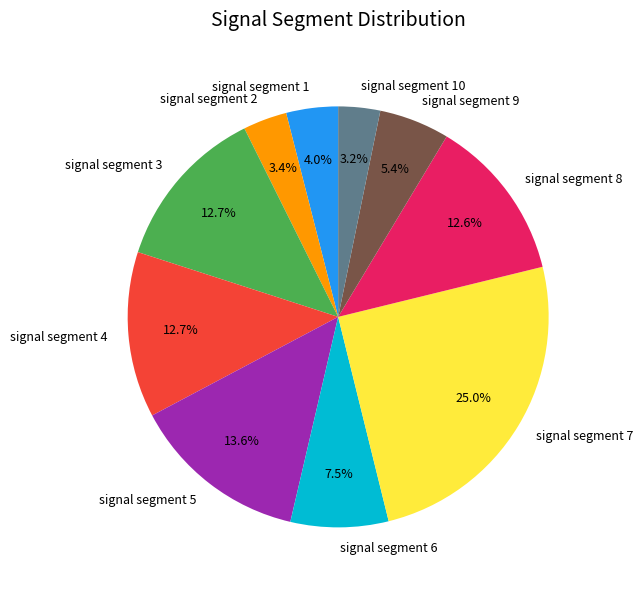

What percentage is the signal segment 8 slice, to the nearest percent?

13%